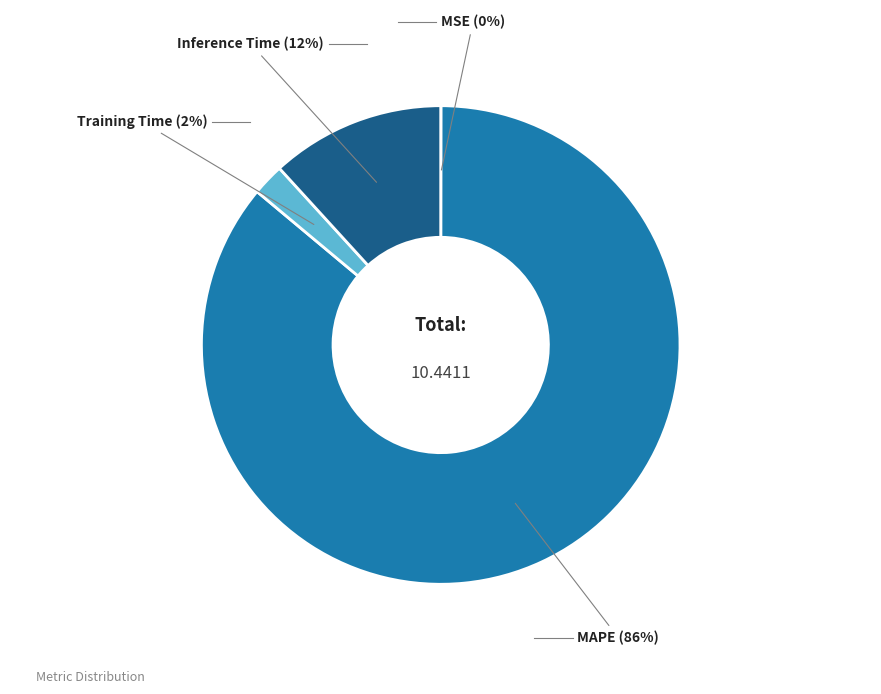

Is there a majority slice in this chart?

Yes